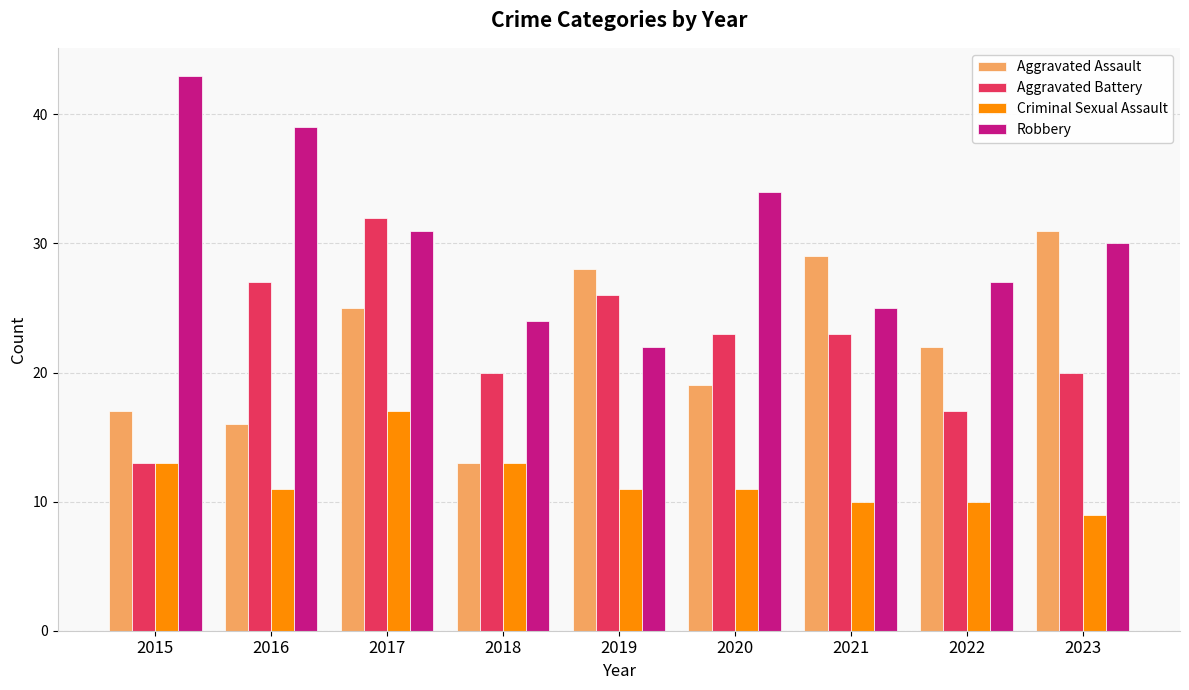

At which category does the chart reach its peak across all series?

2015